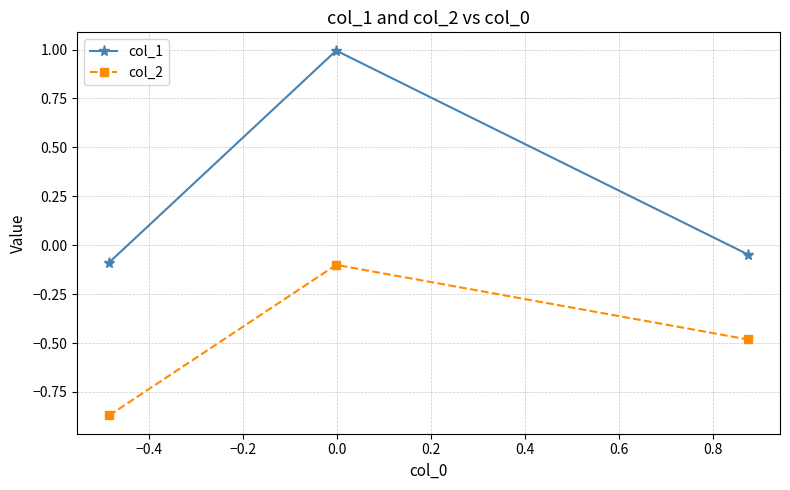

Which series has the largest total across all categories?

col_1